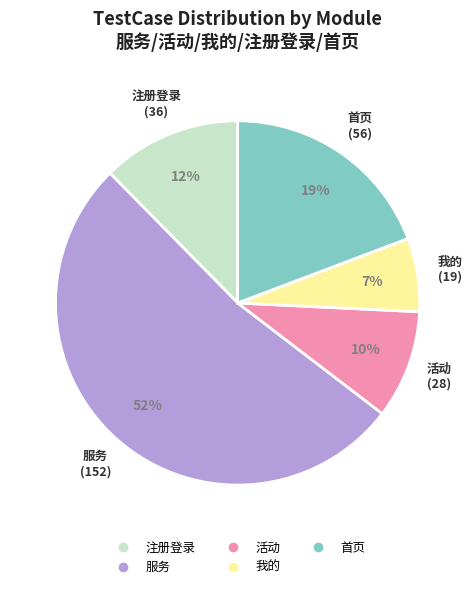

Which category has the biggest portion of the pie?

服务